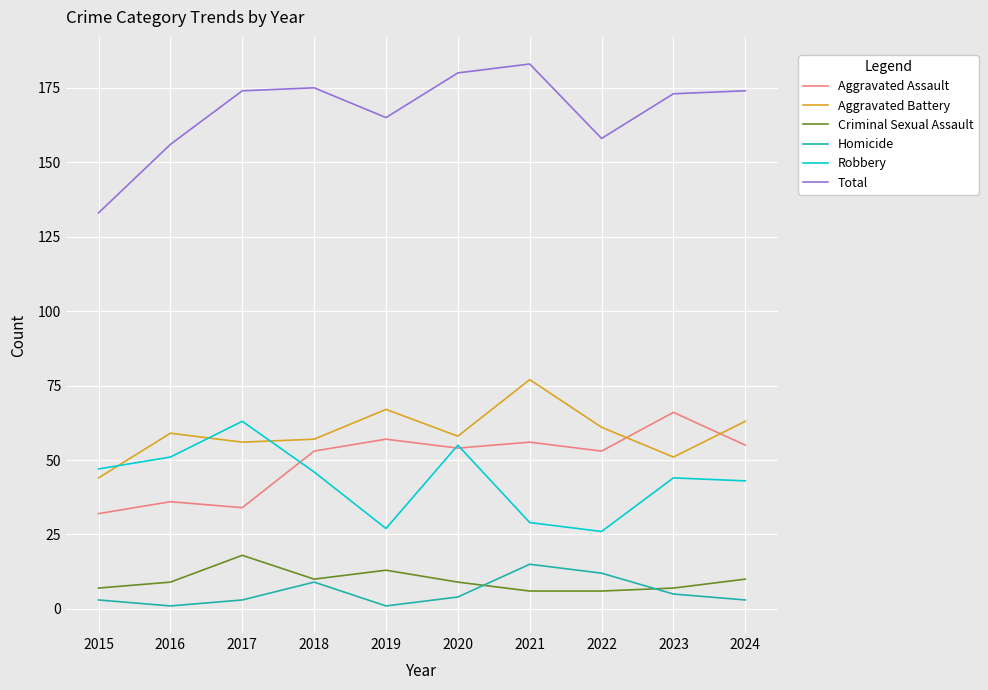

Reading left to right, what are all the values shown in this chart?

Aggravated Assault: 32	36	34	53	57	54	56	53	66	55
Aggravated Battery: 44	59	56	57	67	58	77	61	51	63
Criminal Sexual Assault: 7	9	18	10	13	9	6	6	7	10
Homicide: 3	1	3	9	1	4	15	12	5	3
Robbery: 47	51	63	46	27	55	29	26	44	43
Total: 133	156	174	175	165	180	183	158	173	174